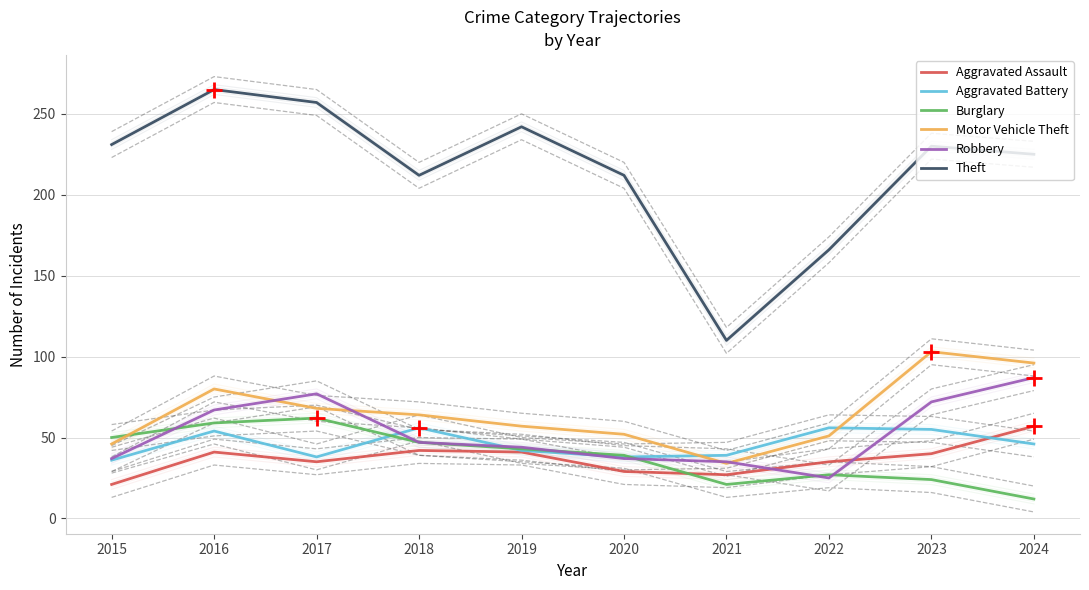

How many times do Aggravated Battery and Aggravated Assault cross each other?

1